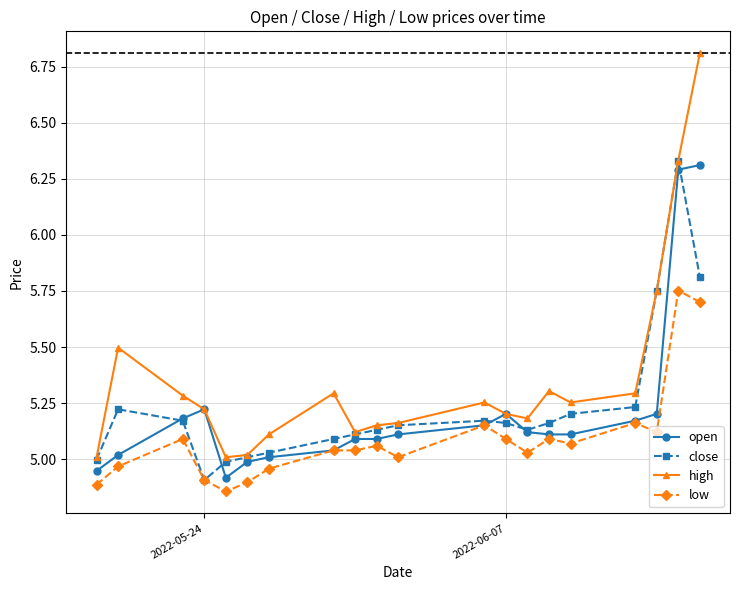

True or false: low has more than 1 points higher than both neighbors.

True